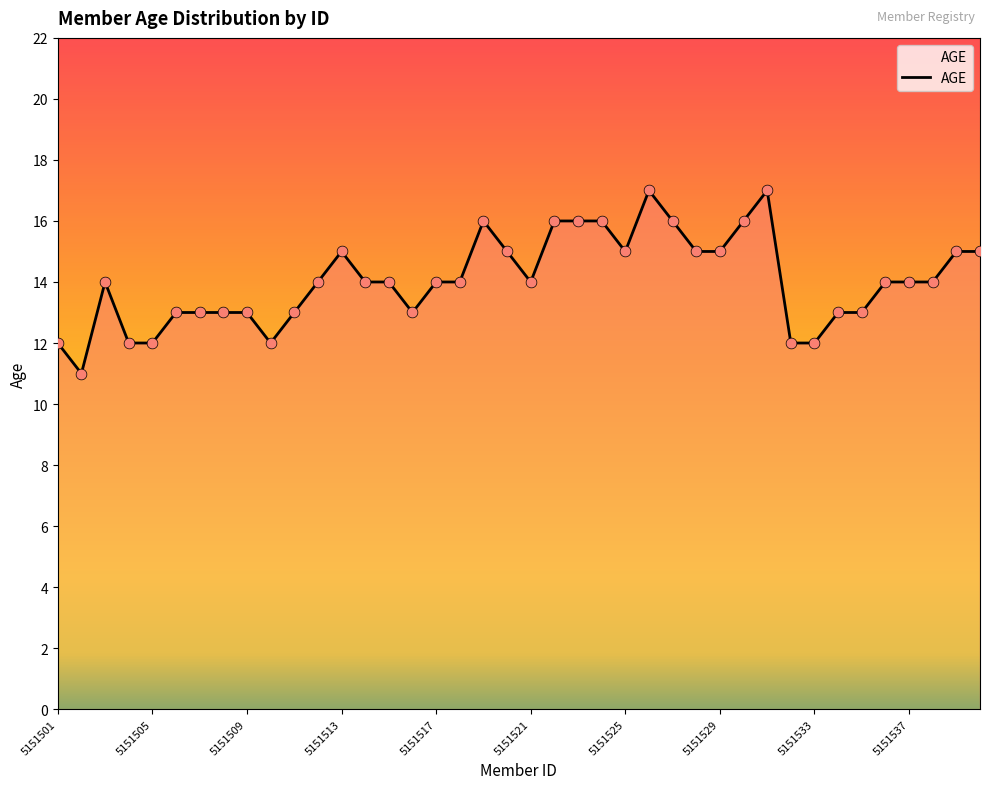

What is the difference between the maximum and minimum values?

6